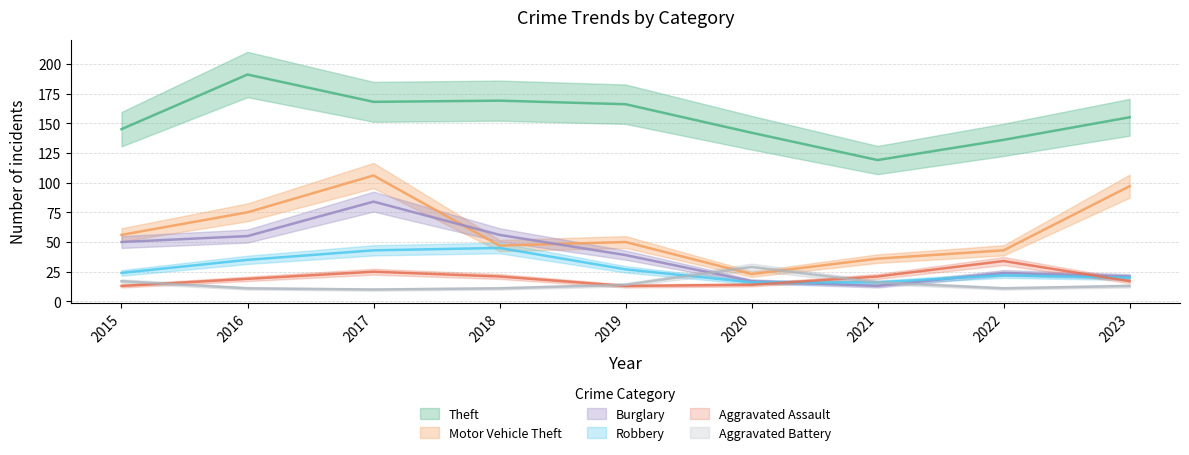

In Aggravated Battery, how many points are lower than both neighbors (excluding endpoints)?

2